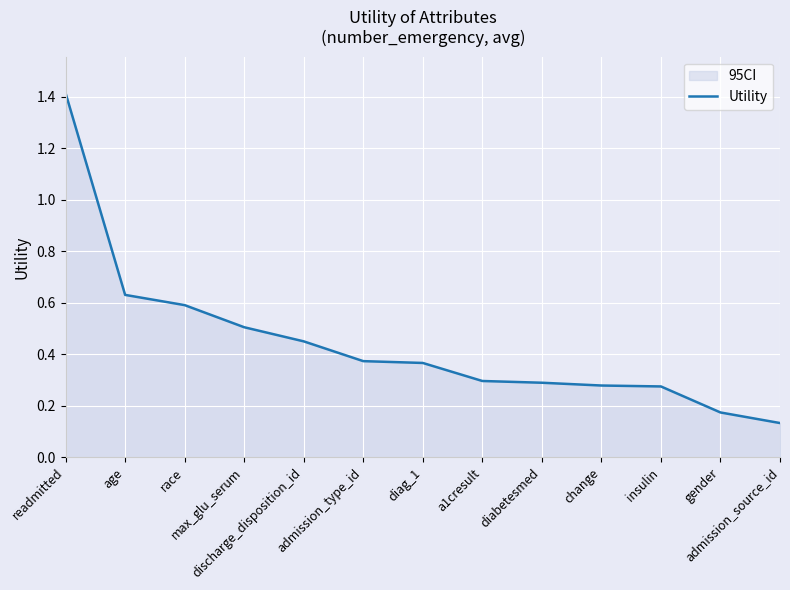

What position from the right is admission_source_id?

1